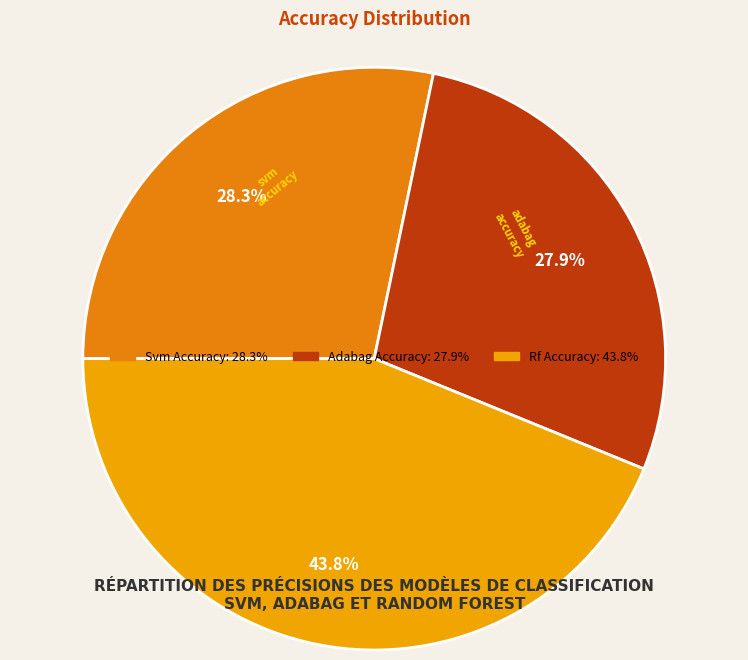

Count the number of slices in the pie.

3